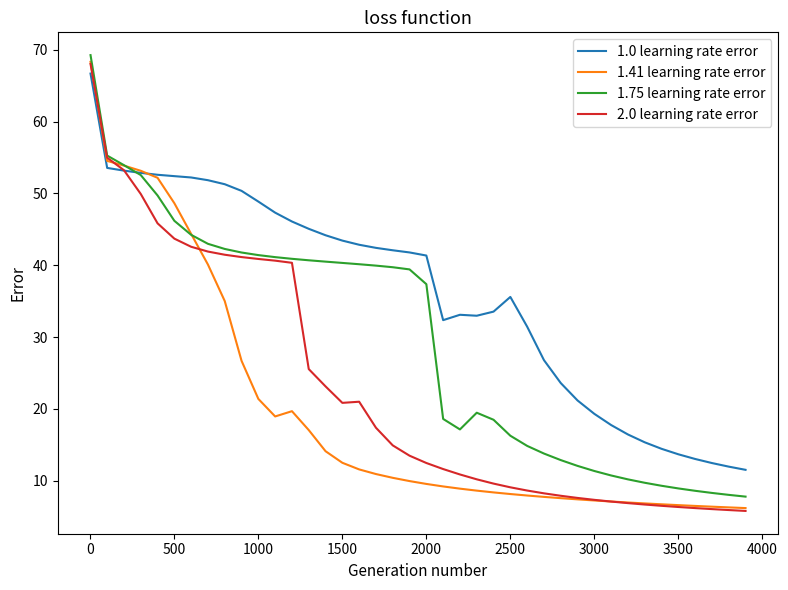

Does the chart have visible grid lines?

No